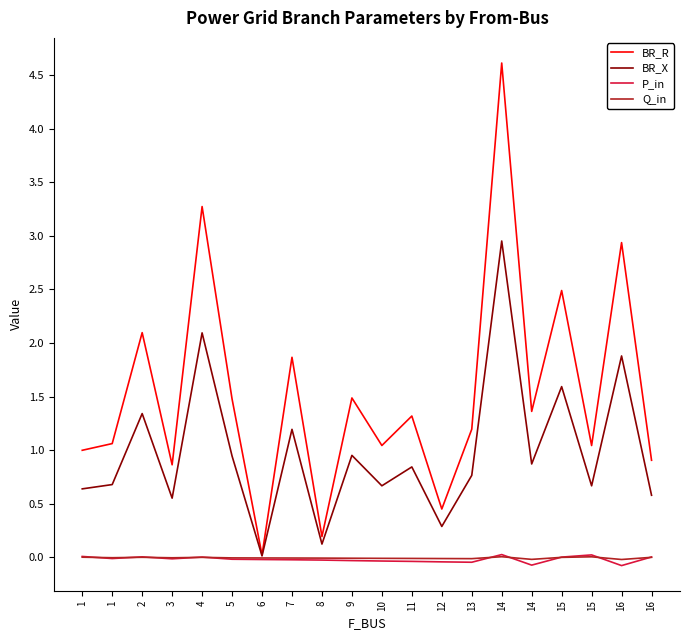

Which category has the lowest value in the BR_X series?

6